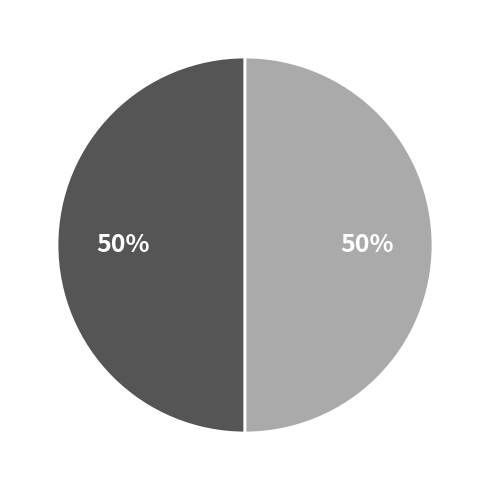

To the nearest percent, what is the average slice percentage?

50%